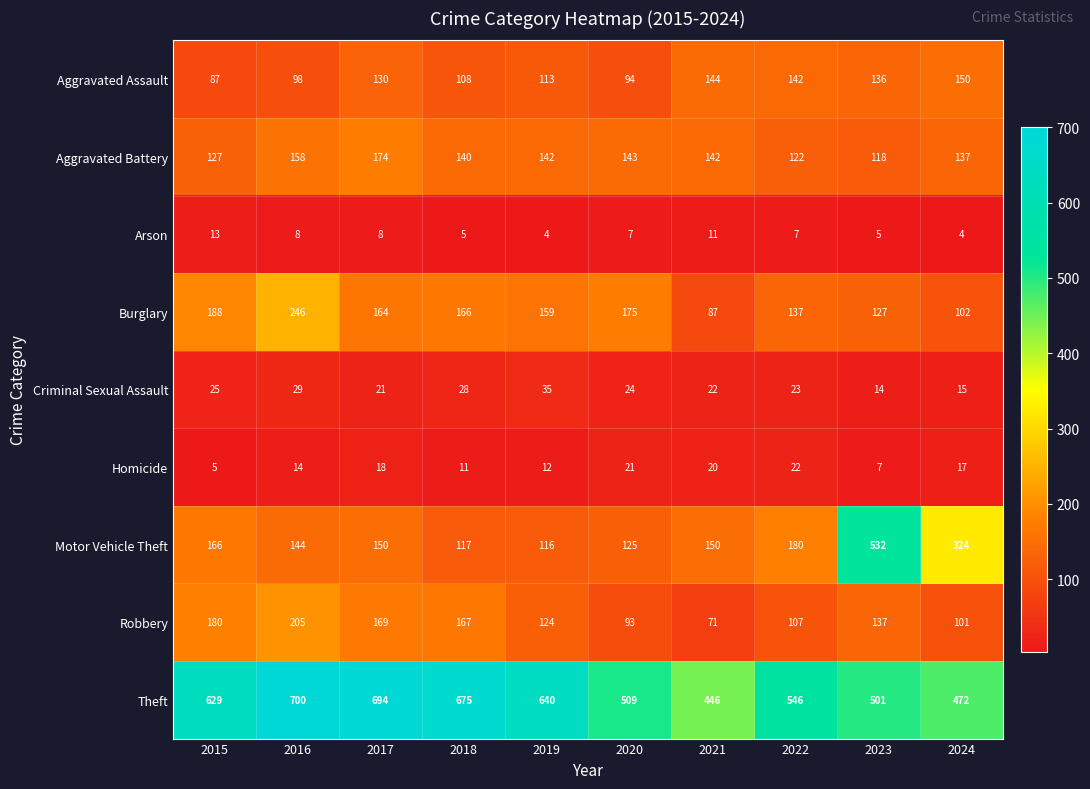

Which series has the largest total across all categories?

Theft